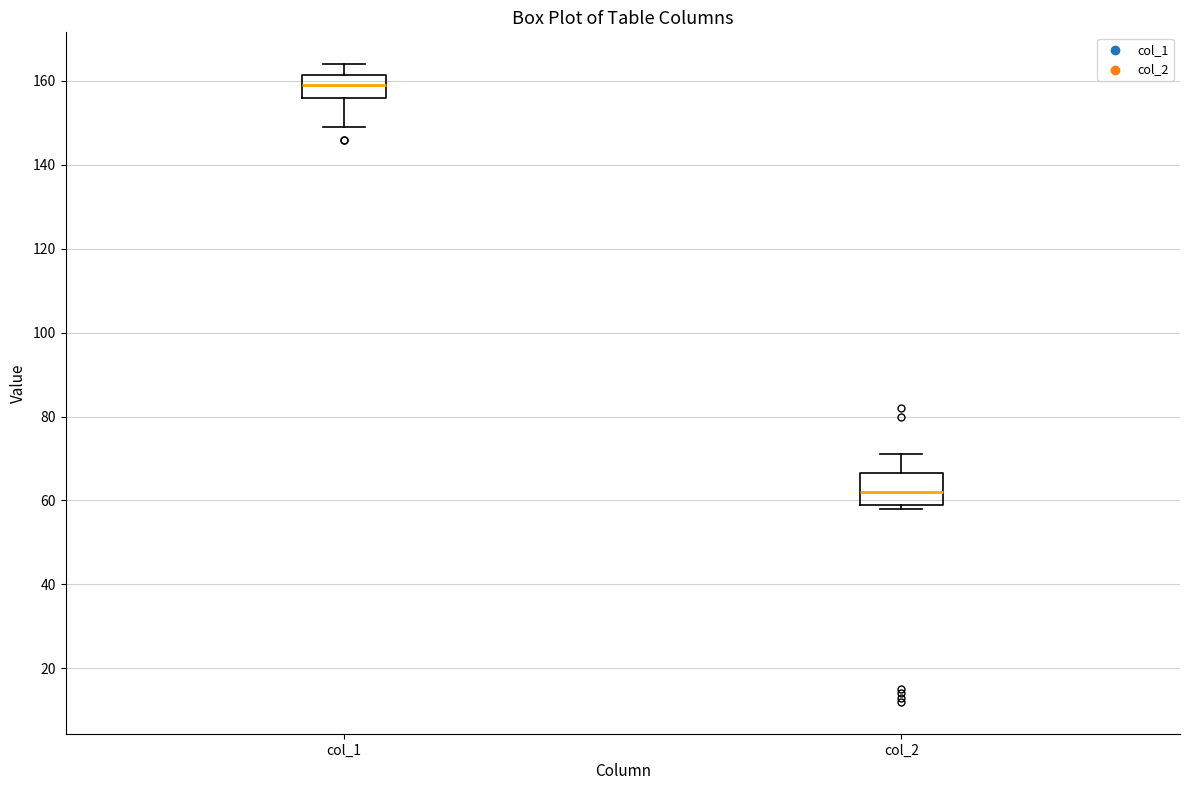

Which box has the lowest median line?

col_2